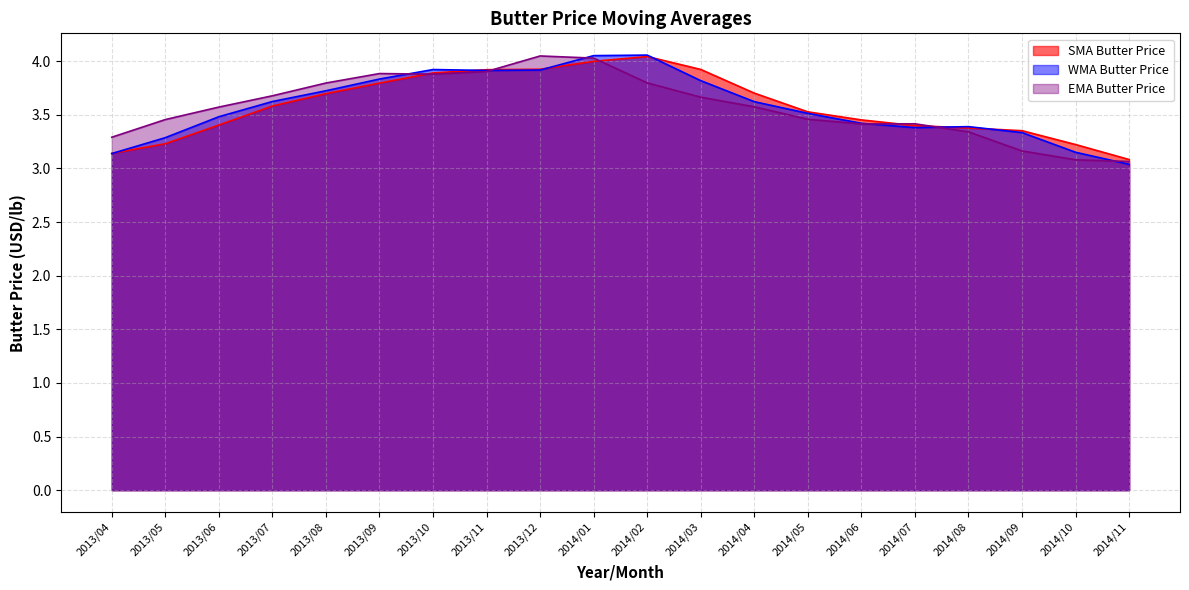

Does the chart have visible grid lines?

Yes